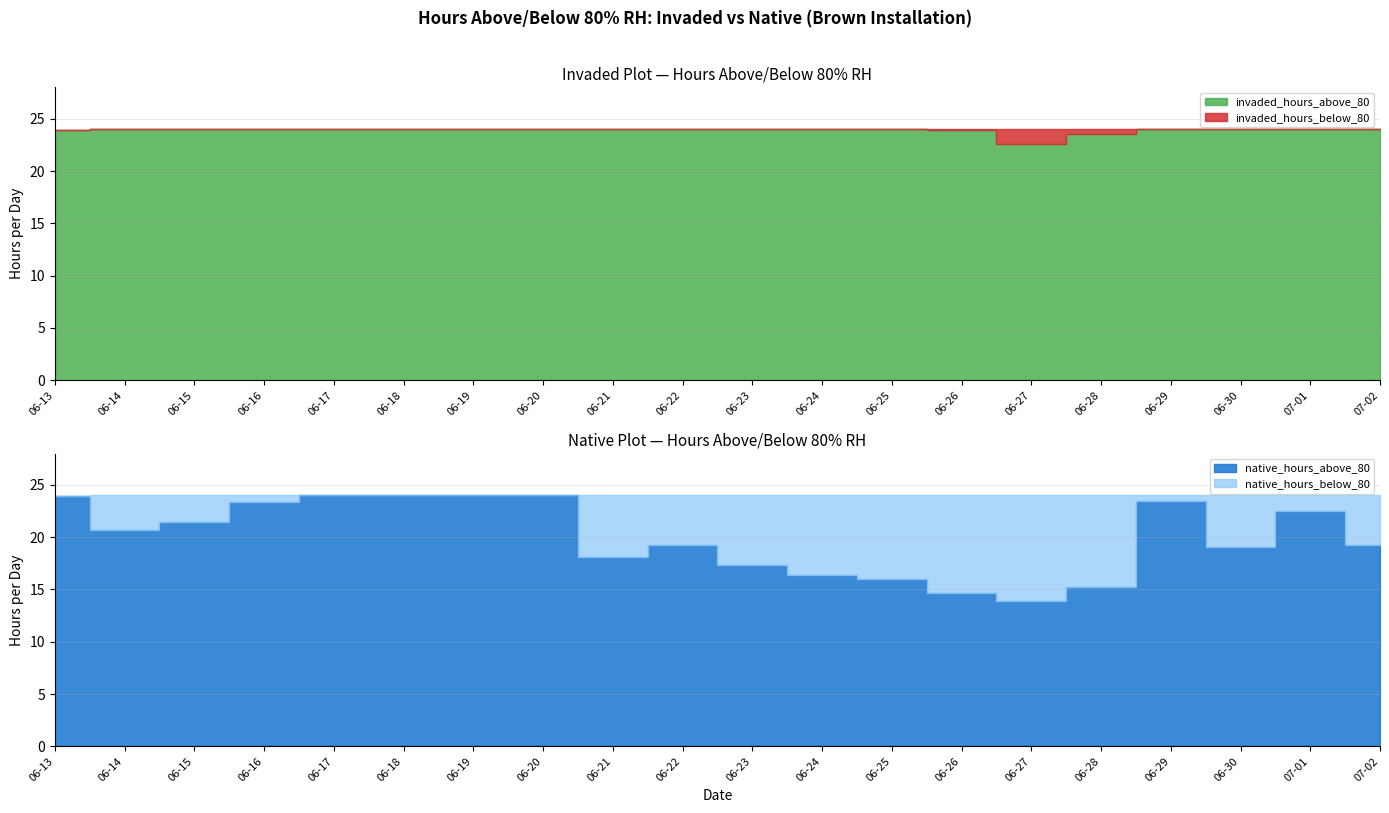

What are all the series names shown in the legend?

invaded_hours_above_80, invaded_hours_below_80, native_hours_above_80, native_hours_below_80